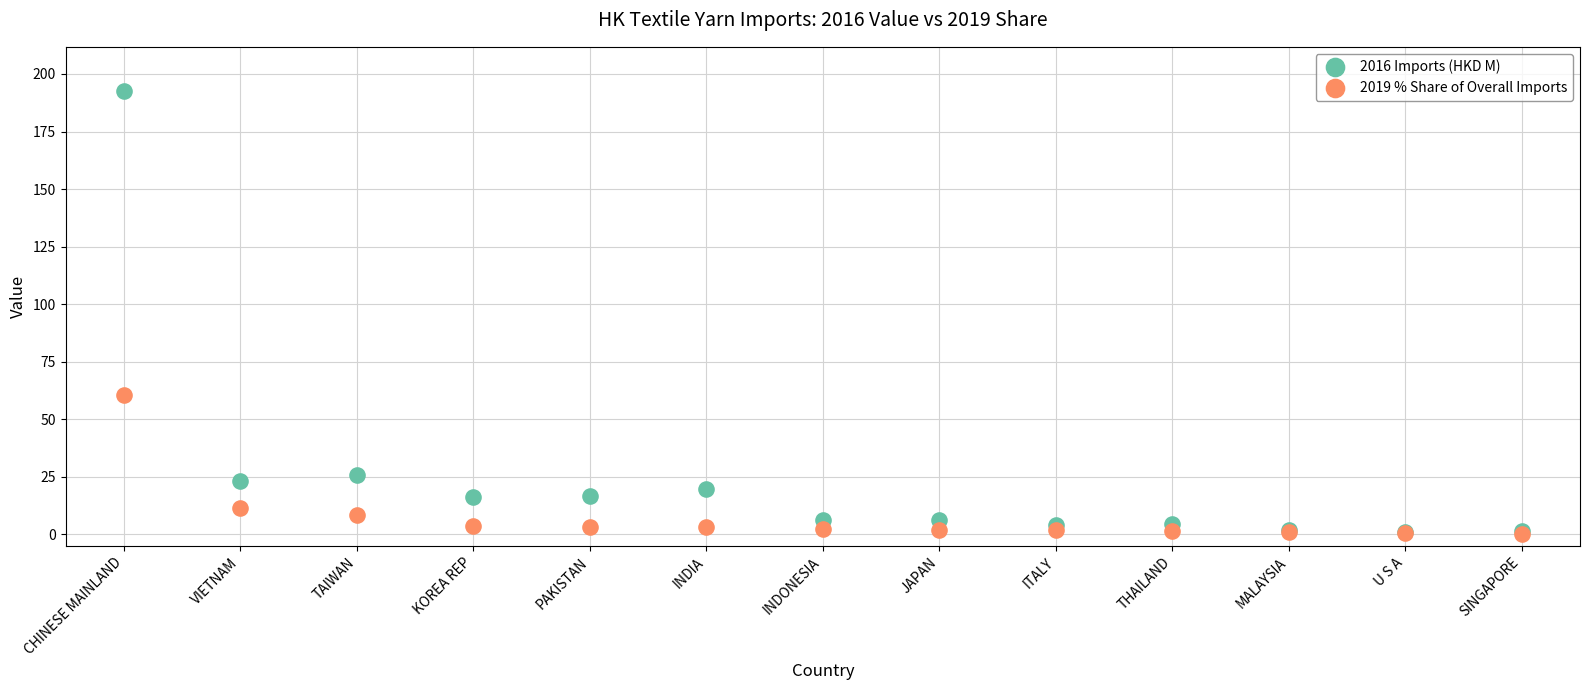

Across all series, what Y value is closest to 96?

60.4